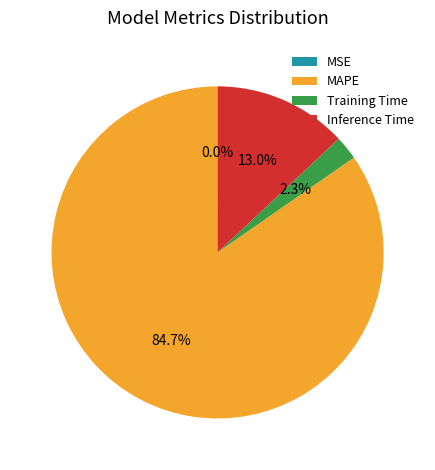

What is the largest slice in the pie chart?

MAPE